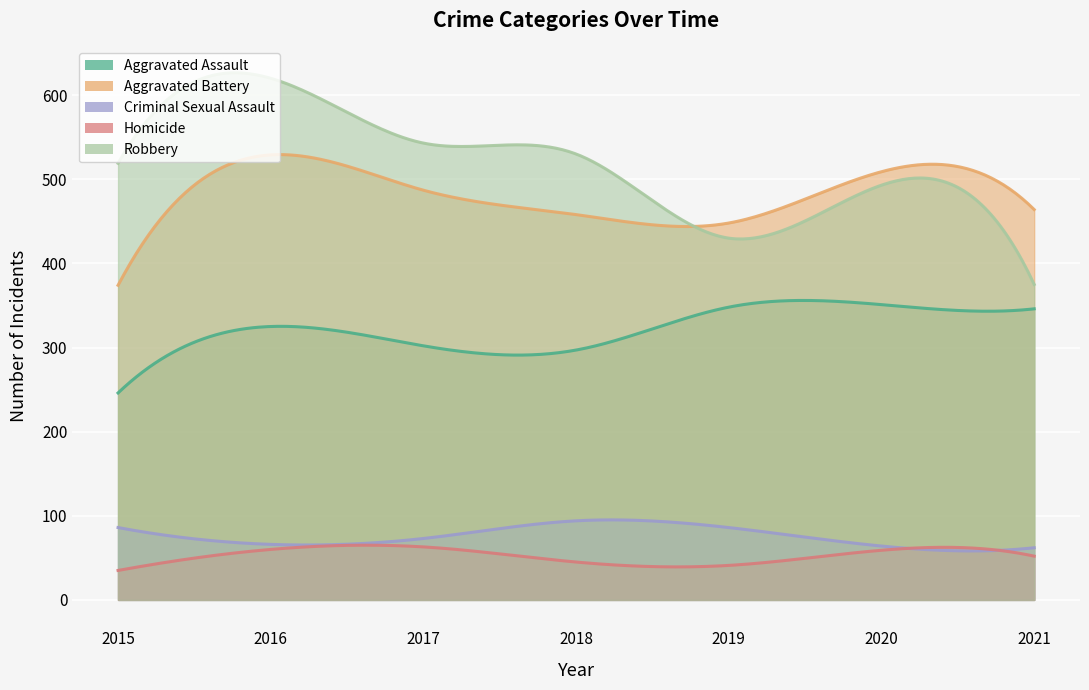

True or false: Homicide and Aggravated Battery cross at least once.

False